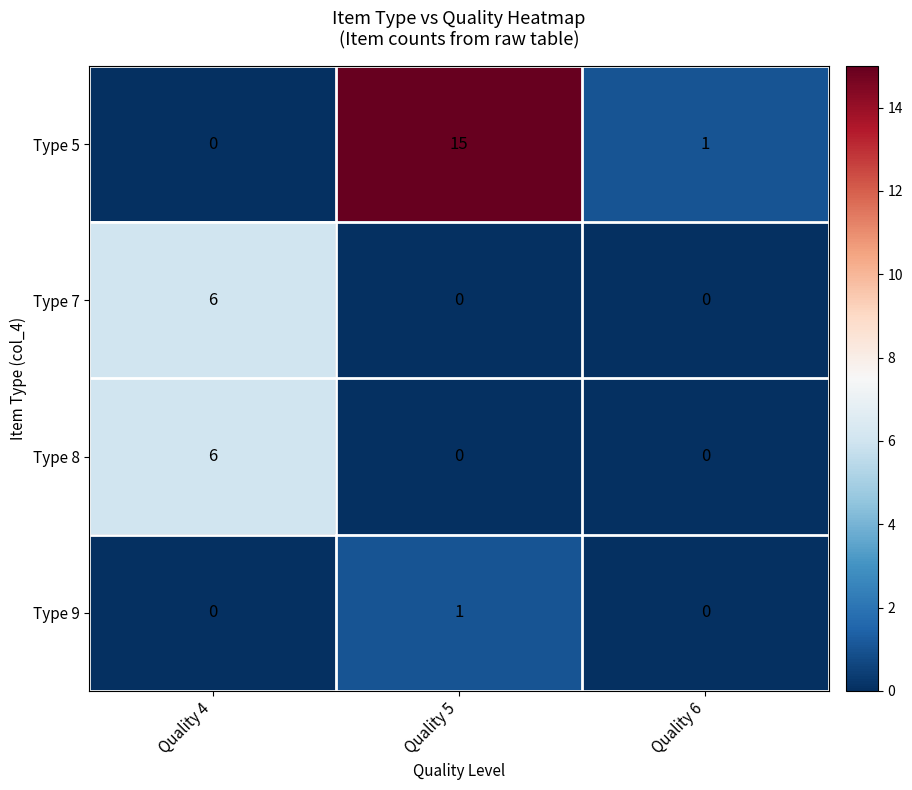

What is the sum of all Type 8 values?

6